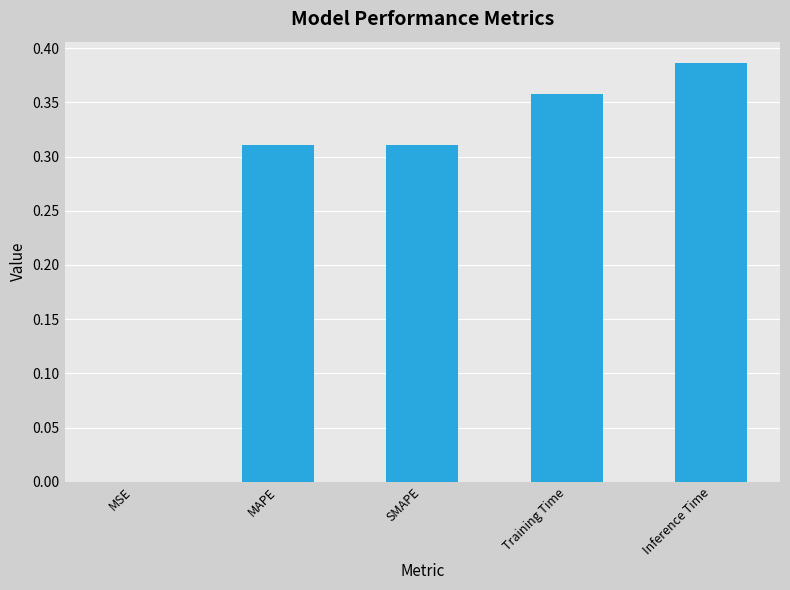

Is it true that the value at Inference Time is 0.2?

False